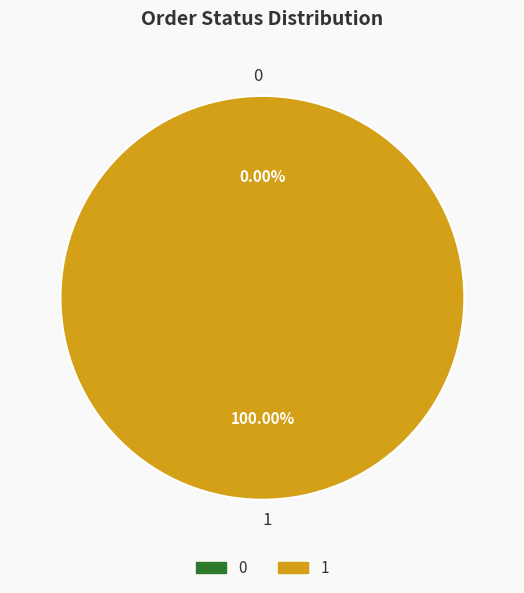

How many slices are in this pie chart?

2